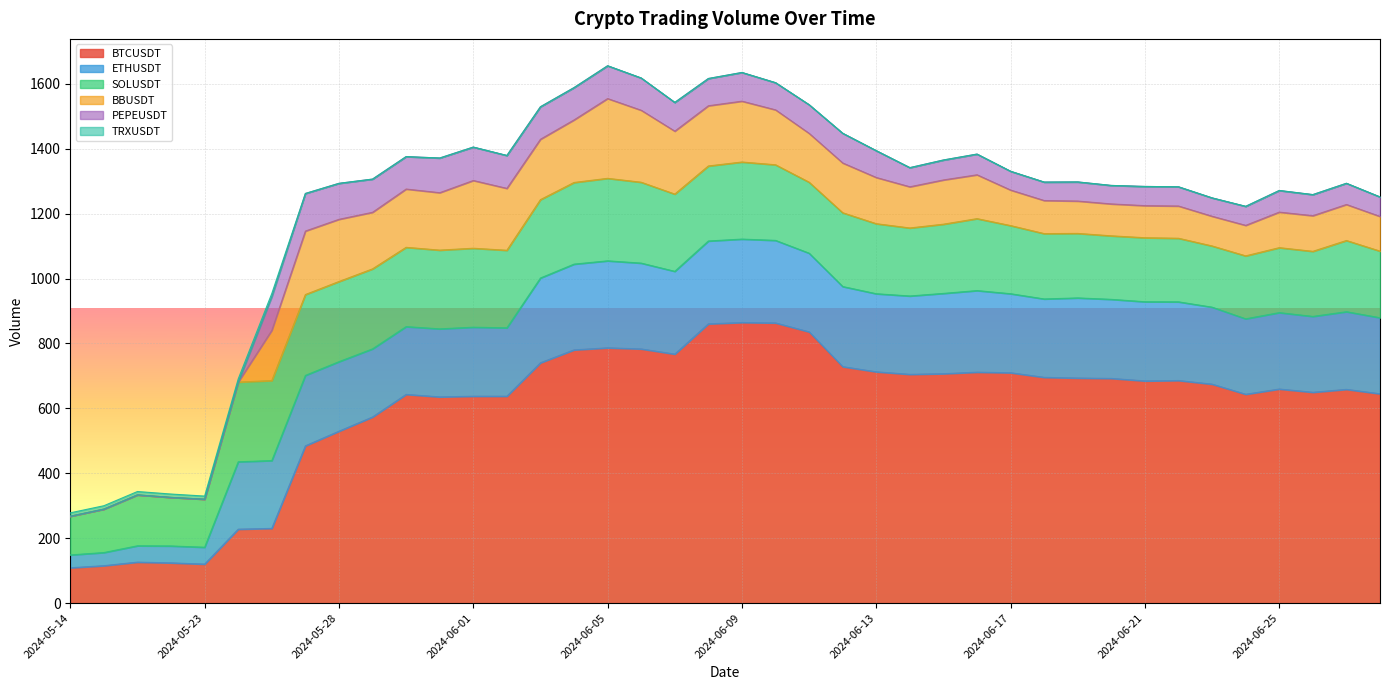

True or false: ETHUSDT and BBUSDT cross at least once.

False